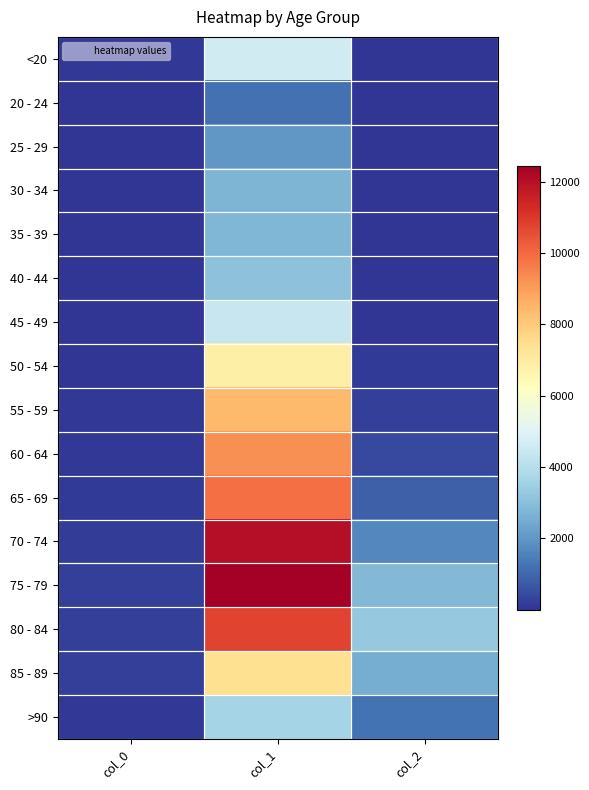

Rank the series by their maximum value, from lowest to highest.

20 - 24, 25 - 29, 30 - 34, 35 - 39, 40 - 44, >90, 45 - 49, <20, 50 - 54, 85 - 89, 55 - 59, 60 - 64, 65 - 69, 80 - 84, 70 - 74, 75 - 79